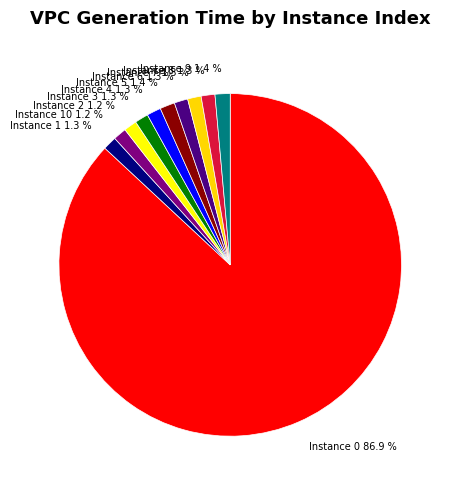

Combined, do Instance 6 1.3 % and Instance 3 1.3 % account for over 50%?

No